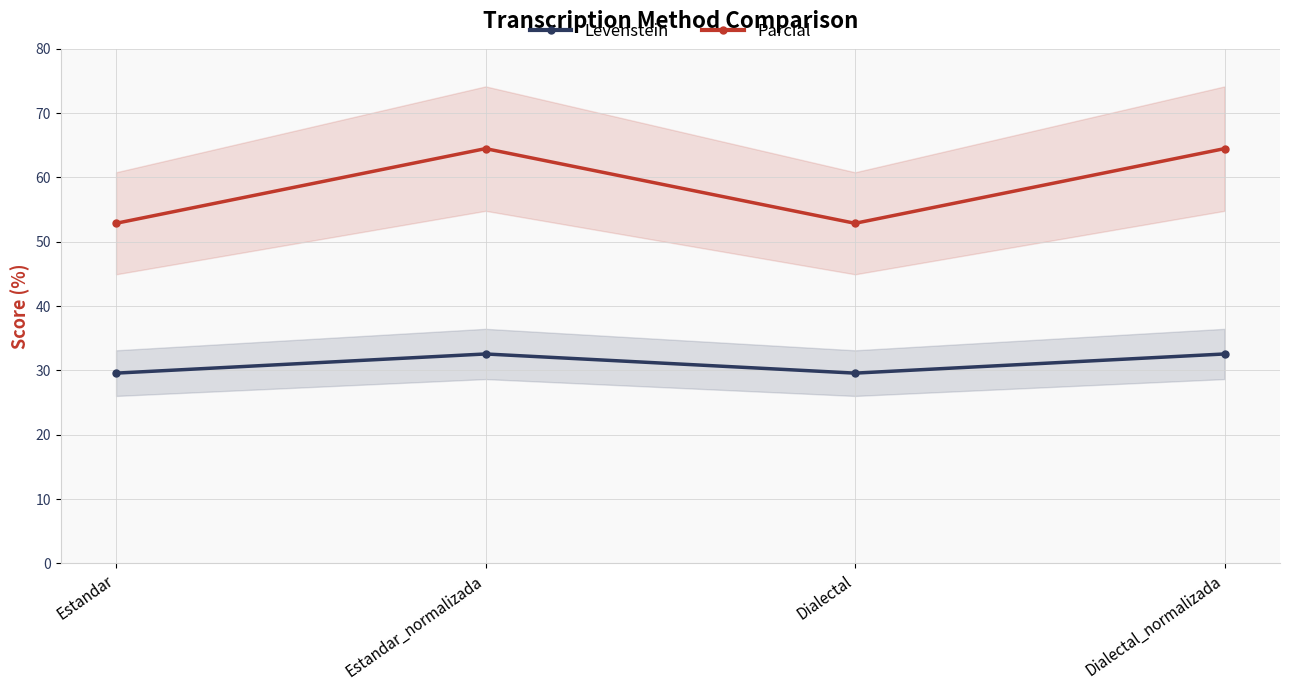

How many data points in Parcial are less than 64?

2